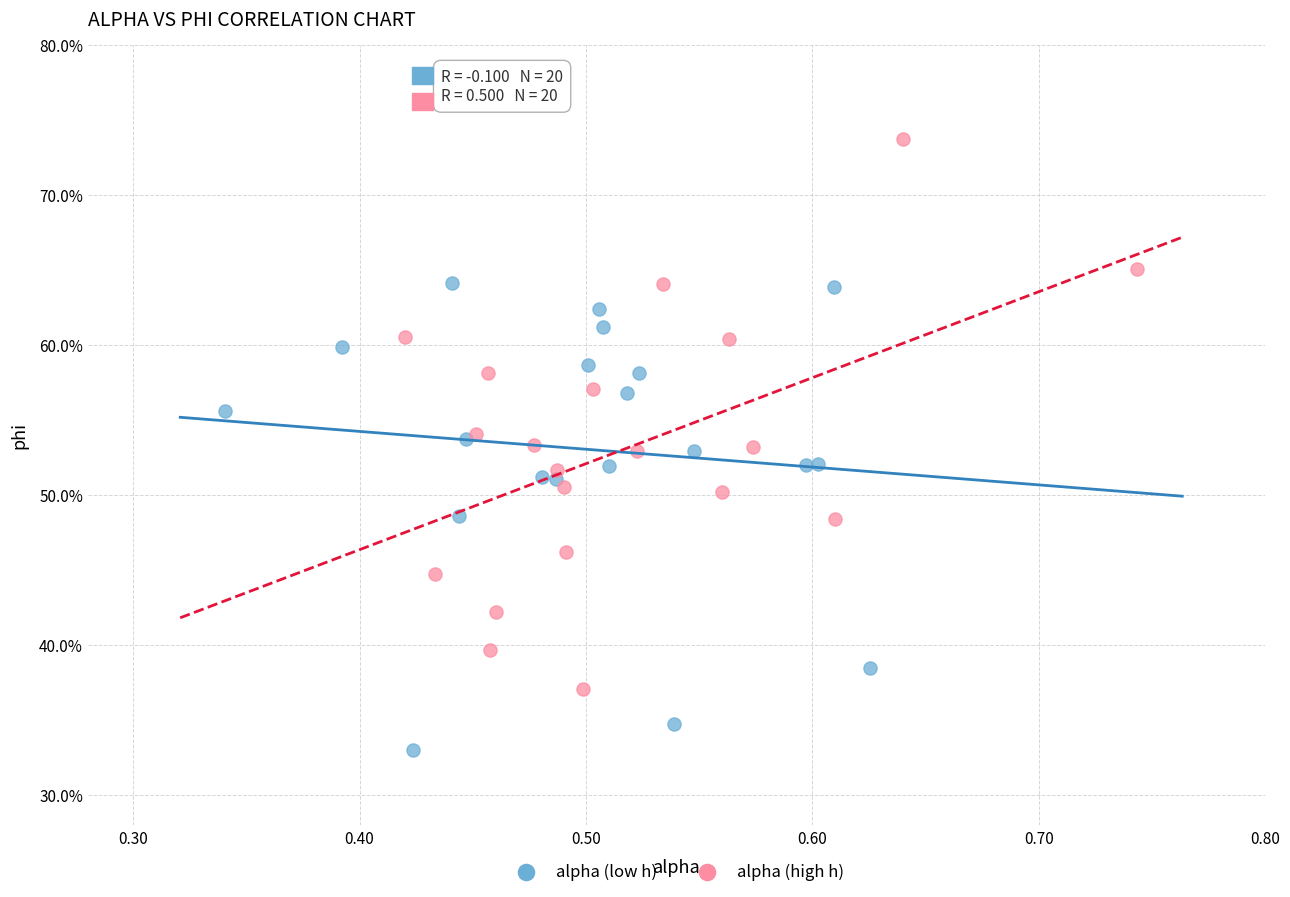

What are all the series names shown in the legend?

alpha (low h), alpha (high h)